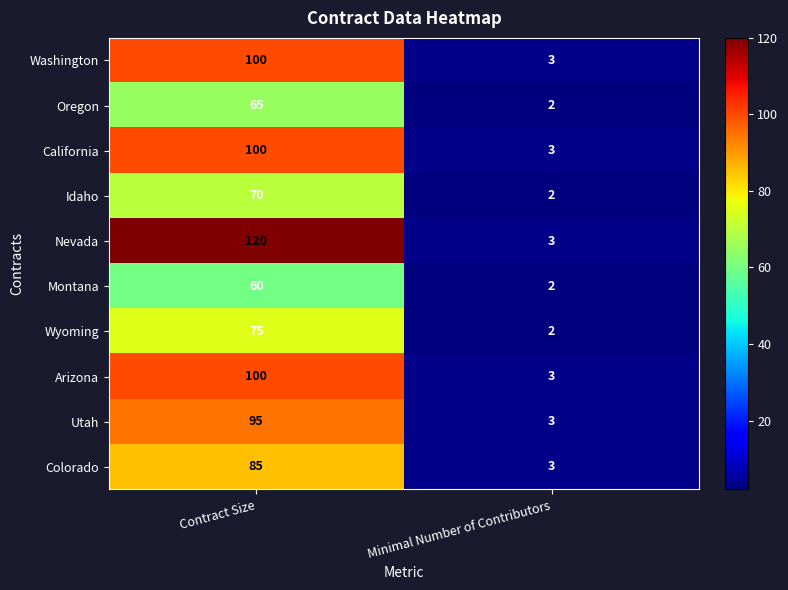

The value of California at Contract Size is 100. True or false?

True